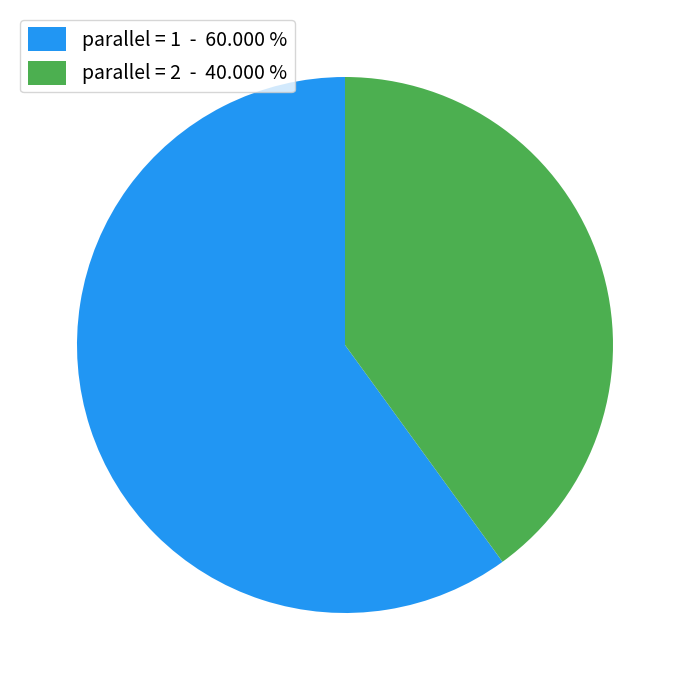

How many slices are in this pie chart?

2